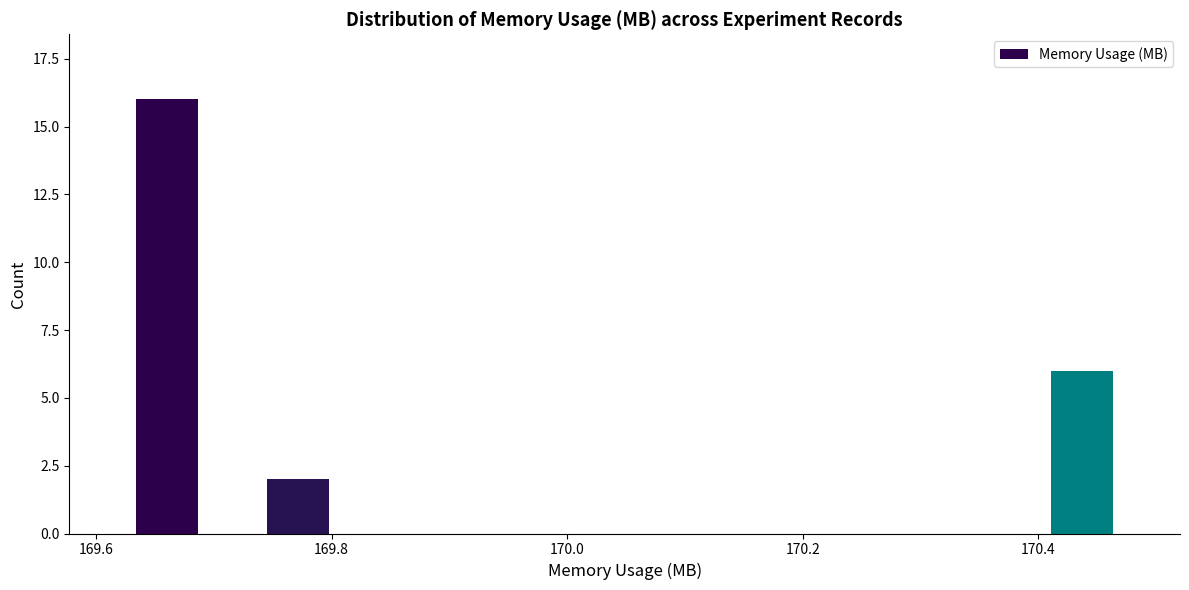

Around what value on the x-axis is the tallest bar? Give the approximate position of its centre, as read against the axis.

169.66